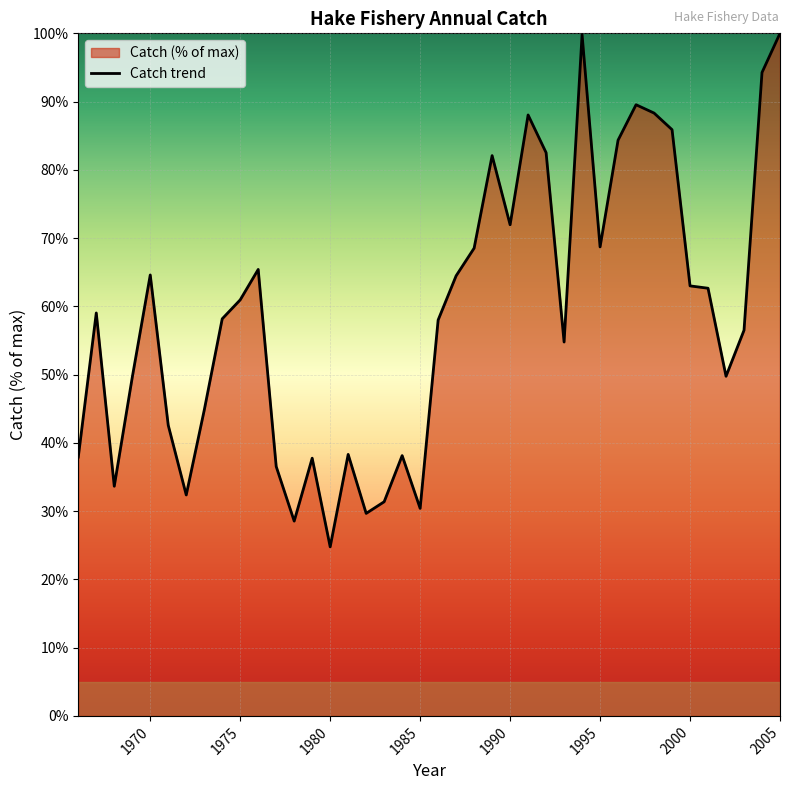

How many points are higher than both their immediate neighbors (excluding endpoints)?

10